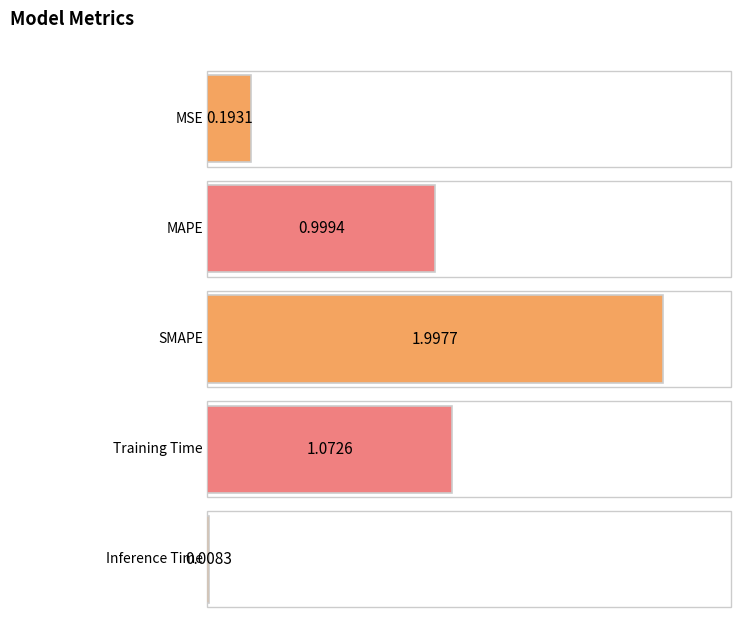

What position from the left is Inference Time?

5